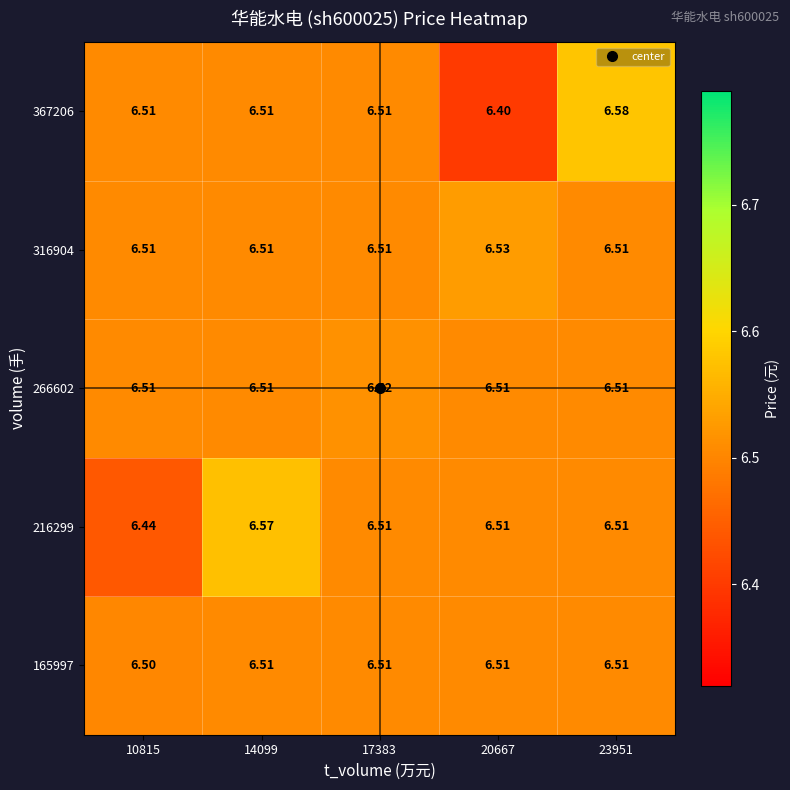

Is the value of 367206 at 14099 greater than the value of 266602 at 17383?

No